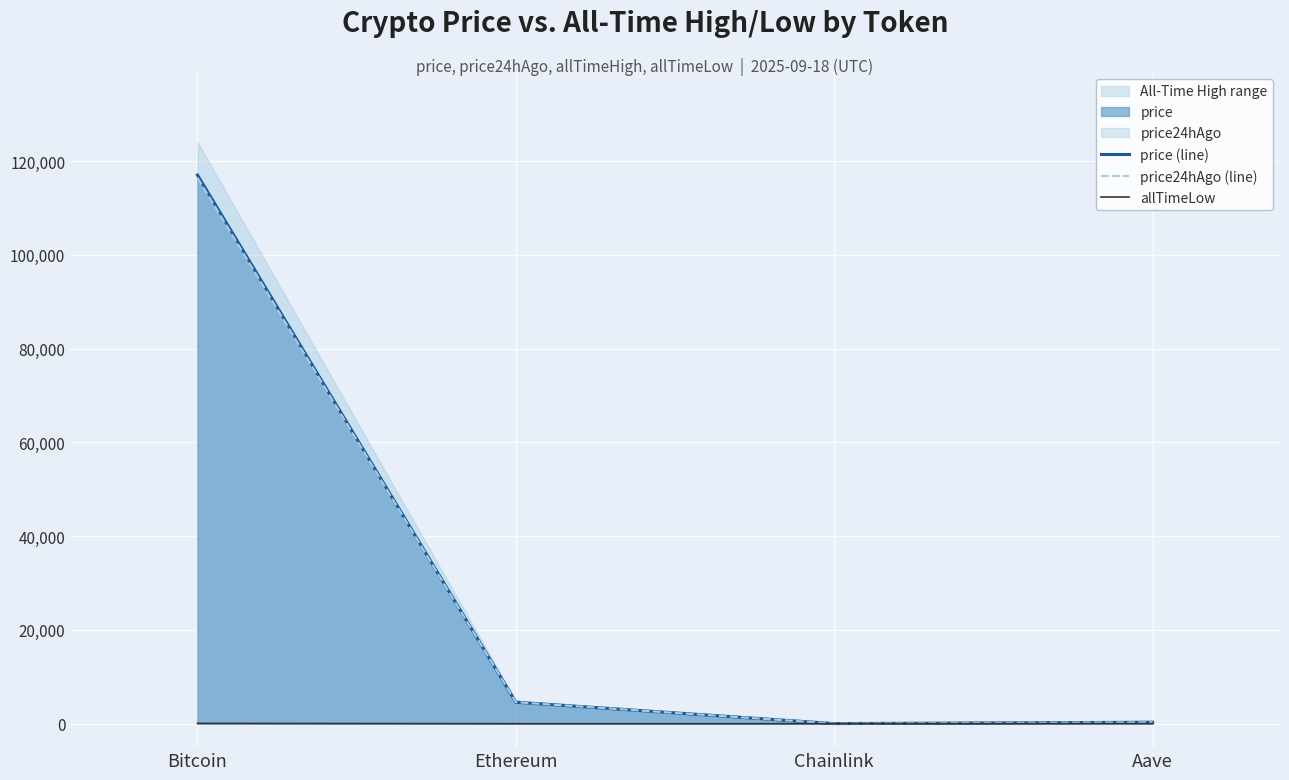

True or false: price24hAgo (line) has a value of 116472.0 at Bitcoin.

True